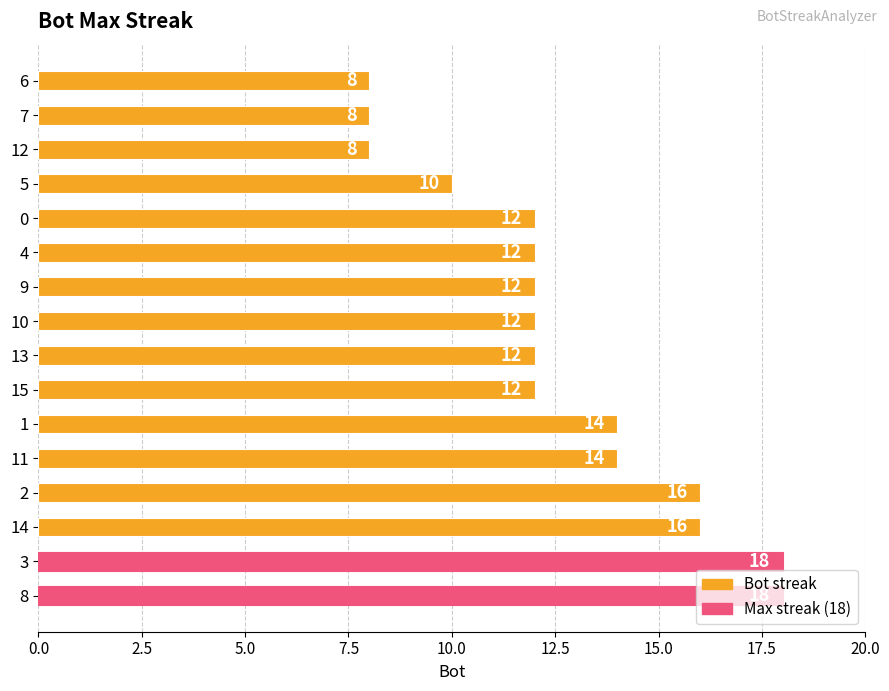

Is it true that the value at 5 is 10?

True